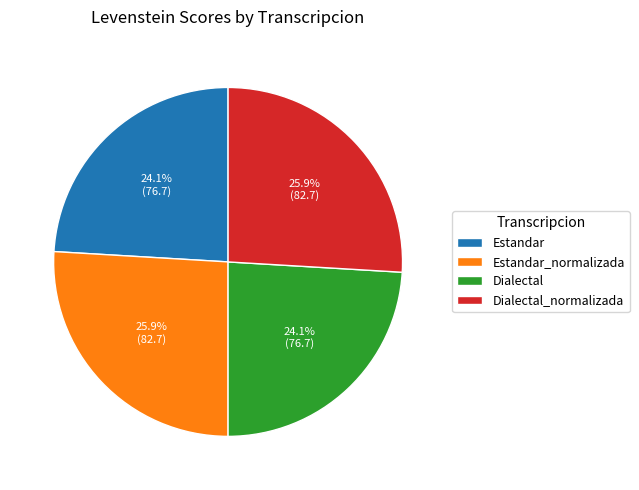

How many slices are in this pie chart?

4